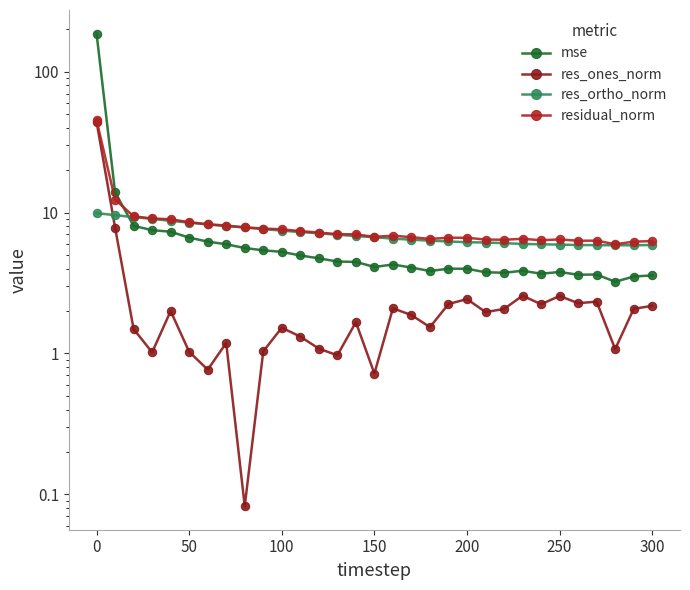

In res_ones_norm, how many points are higher than both neighbors (excluding endpoints)?

9